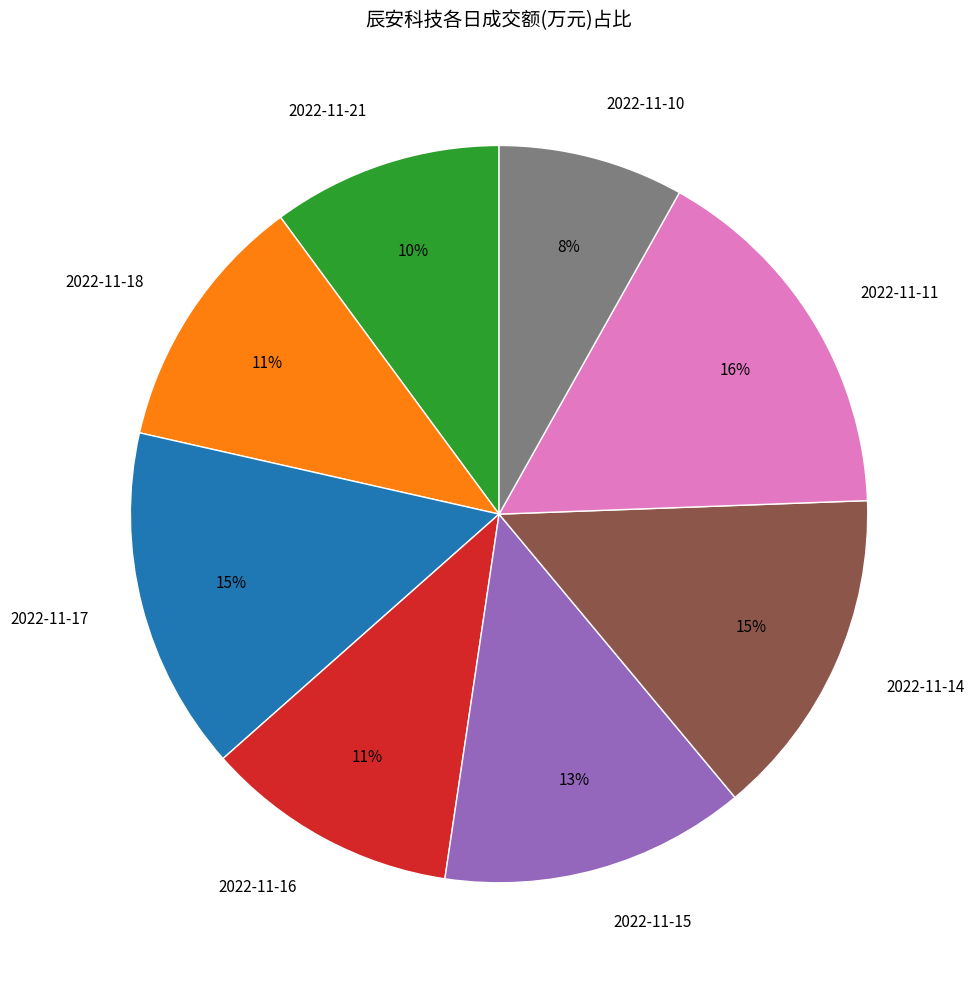

To the nearest percent, what portion does 2022-11-10 represent?

8%